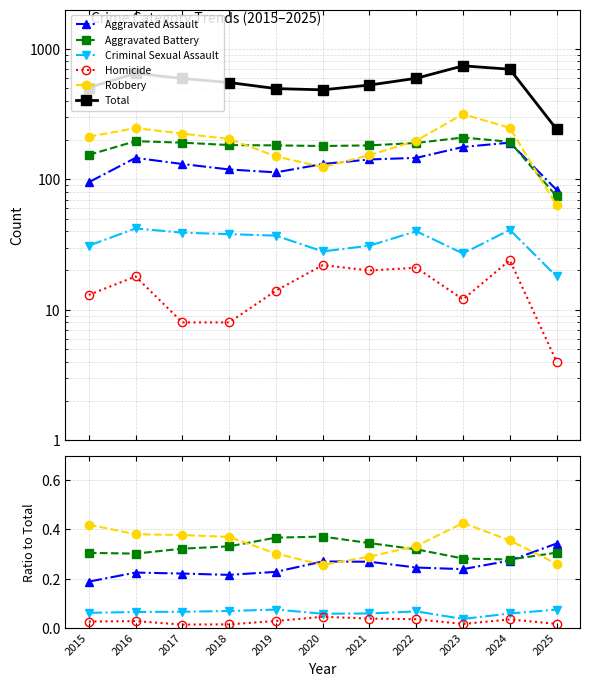

What is the value of the Robbery point at the 7th from the left?

0.3